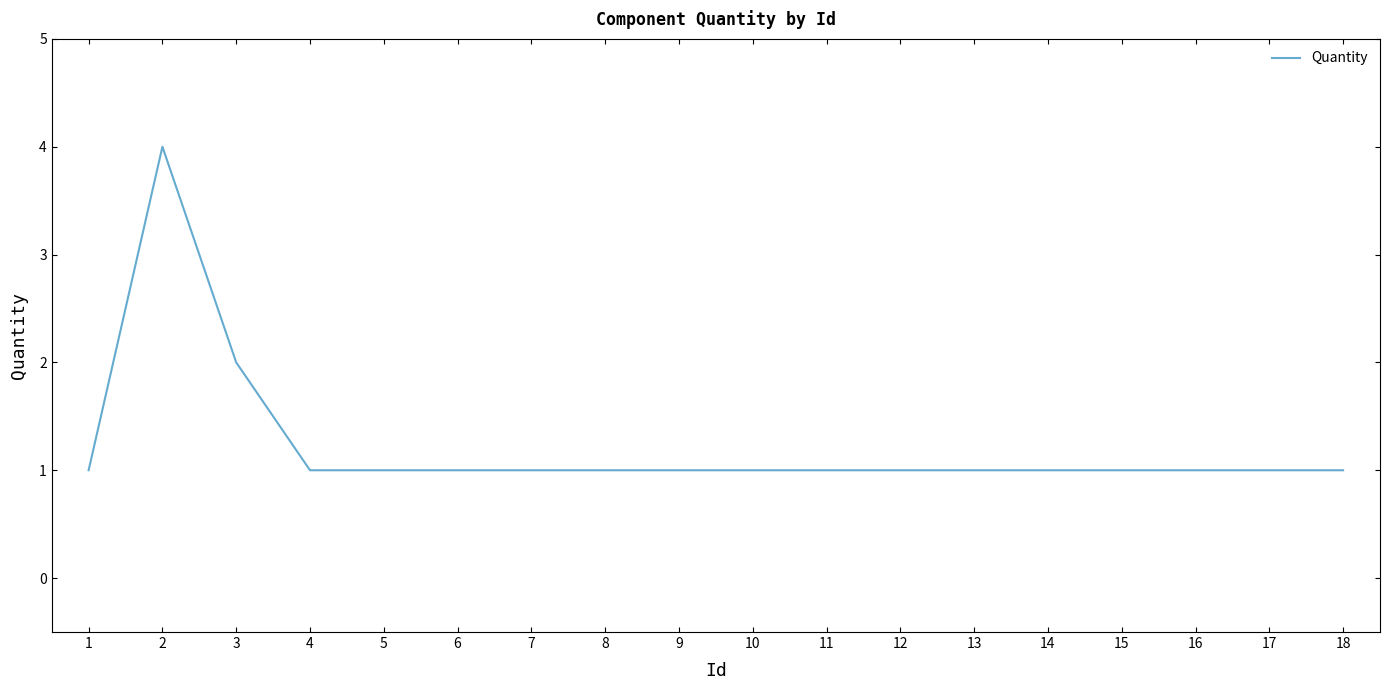

The value at 18 is 0. True or false?

False